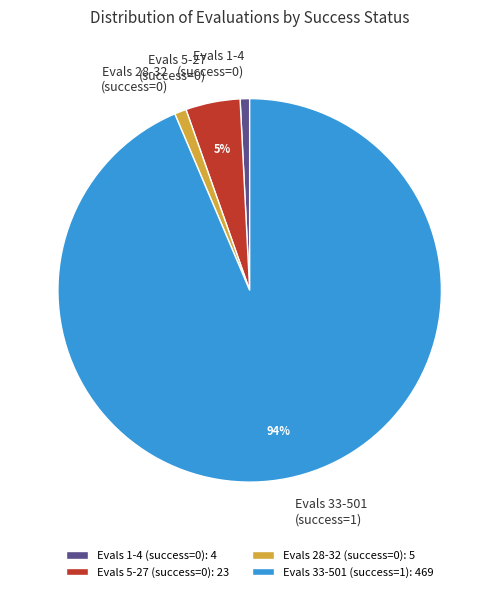

Is Evals 1-4 (success=0) the majority of the pie?

No